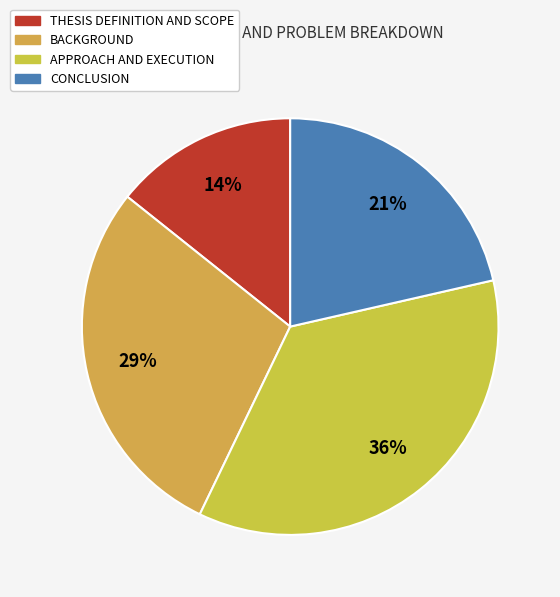

To the nearest percent, what percentage of the pie is APPROACH AND EXECUTION?

36%